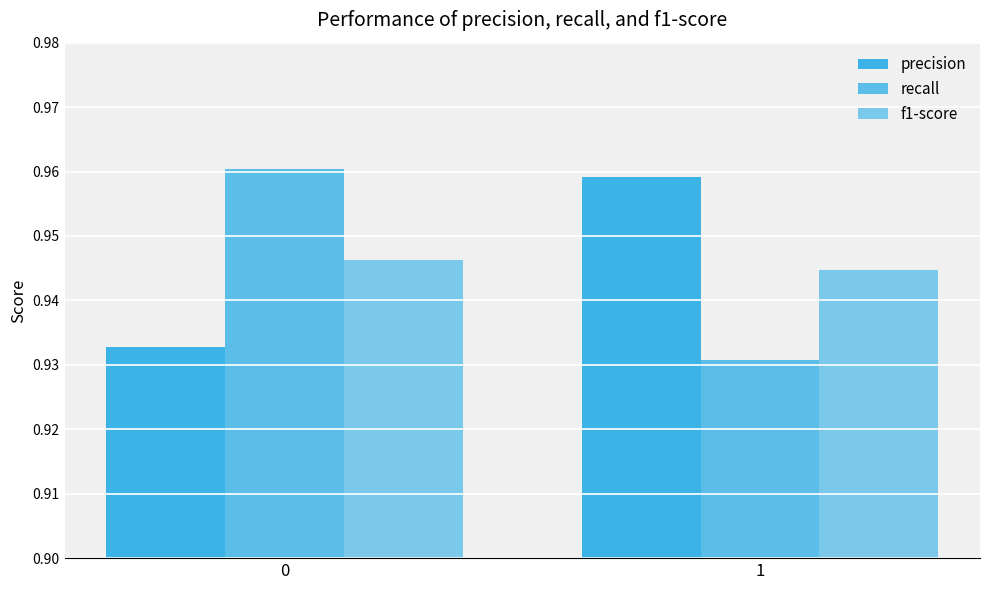

How many categories are shown in the chart?

2